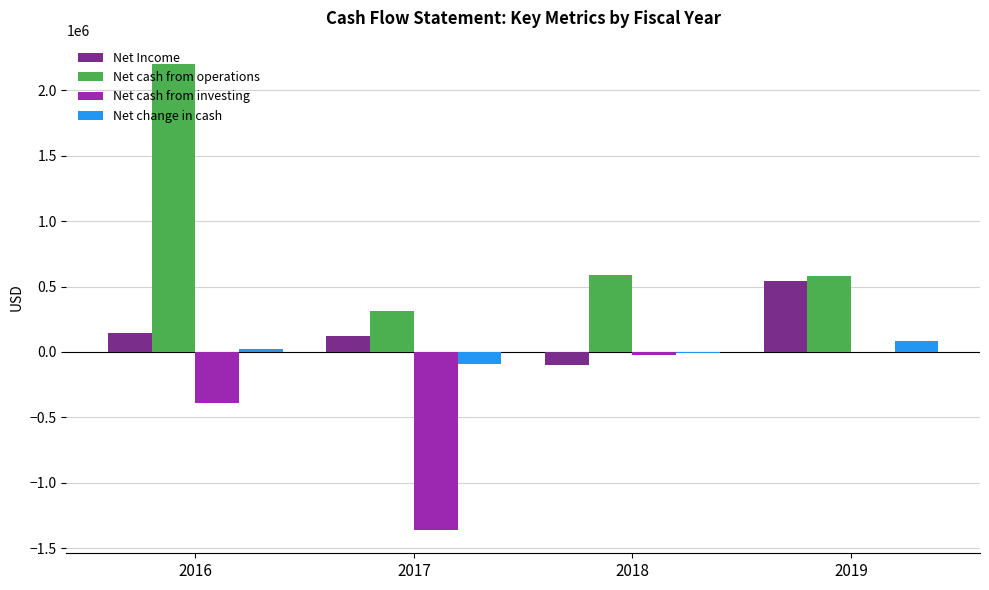

Which series changed the most between 2018 and 2019?

Net Income